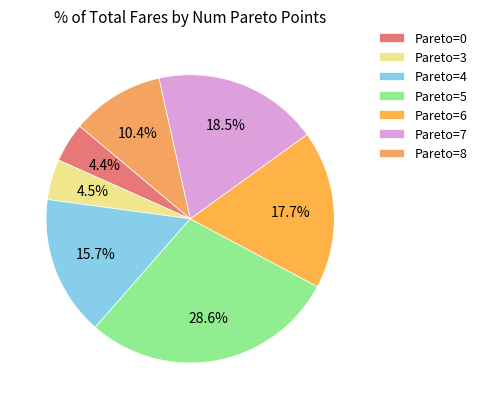

Count the number of slices in the pie.

7